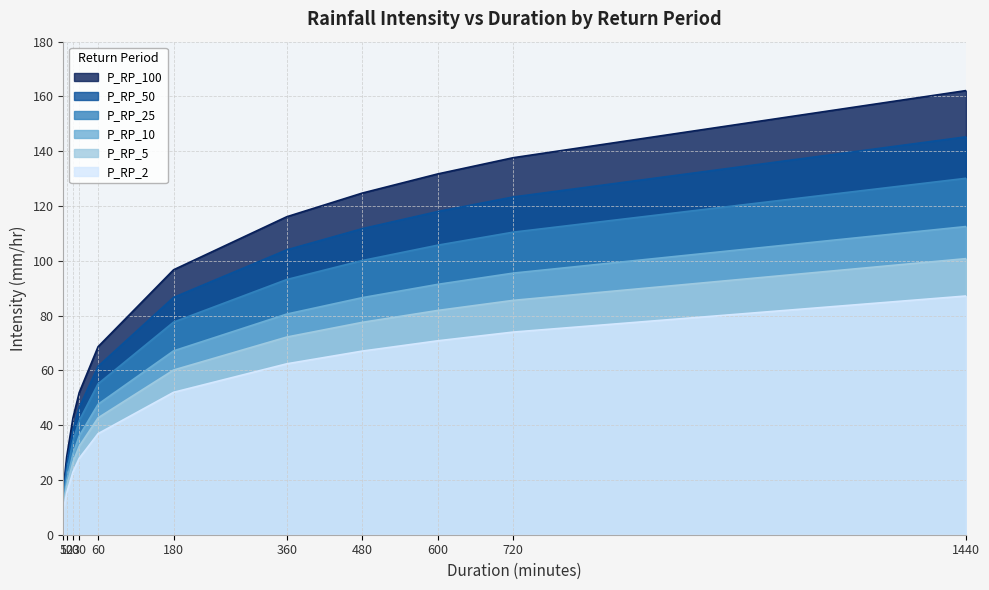

At which label does P_RP_2 first exceed 96?

180